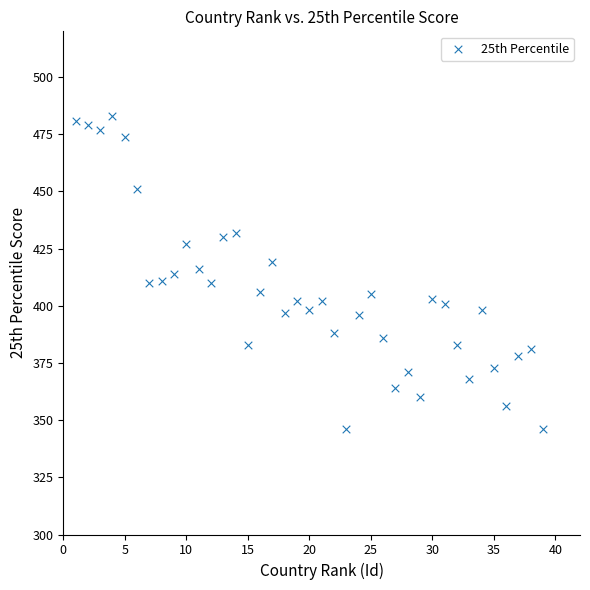

What is the range of Y values (max minus min)?

137